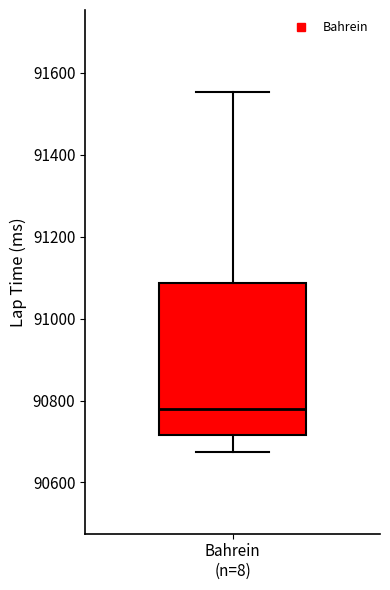

Transcribe this box plot: give where the median line is, the range the box spans, and where the two whiskers end, as read against the y-axis. The values are not printed on the chart, so give them approximately, as read against the axis.

median 90780, box 90720 to 91080, whiskers 90680 to 91560